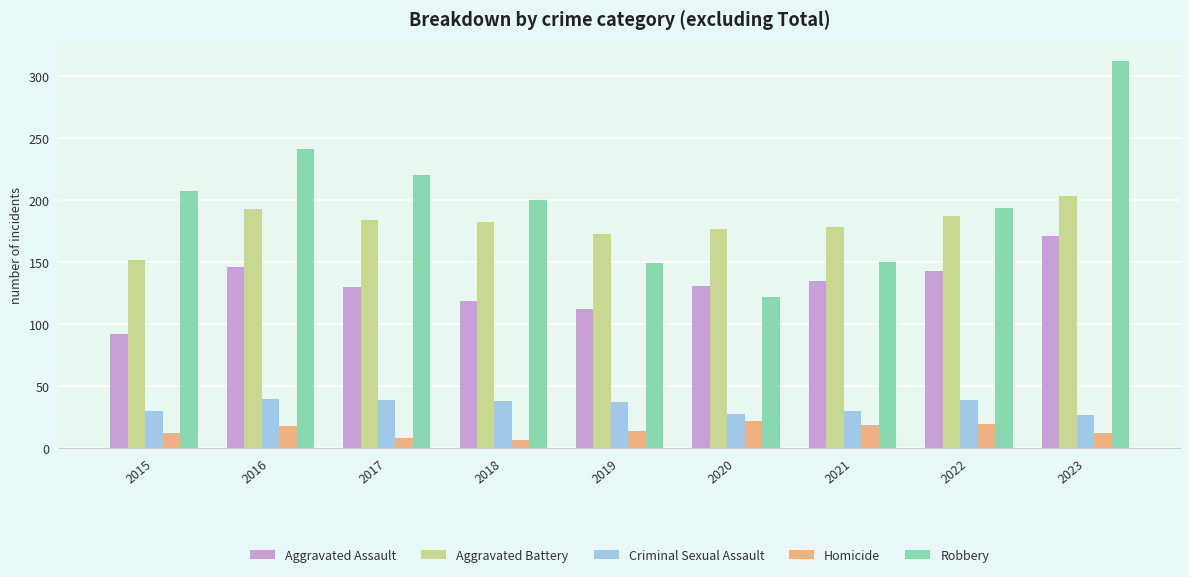

What is the difference between the maximum and minimum values in the Aggravated Assault series?

79